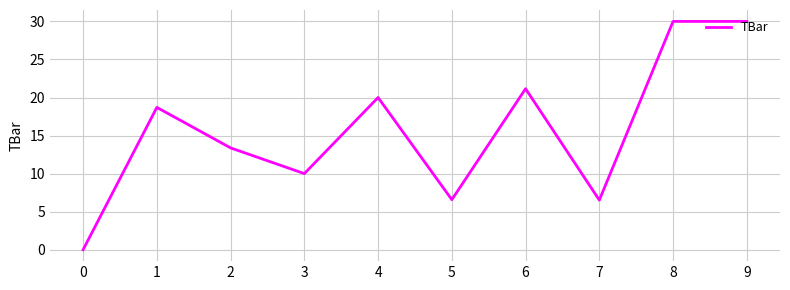

Read the value at 4.

20.0